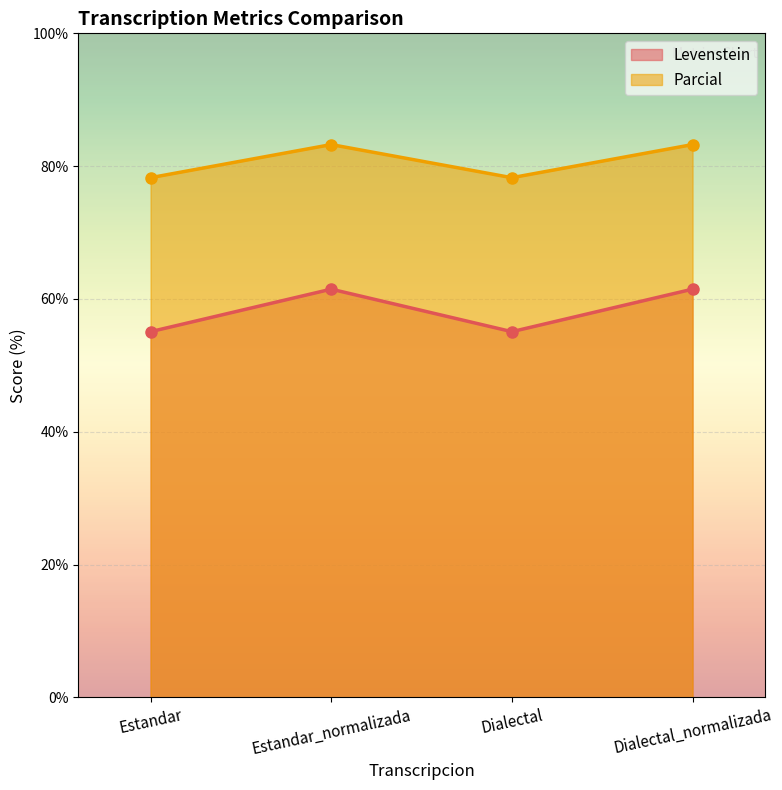

What is the sum of the Parcial values at Dialectal_normalizada and Estandar_normalizada?

166.5